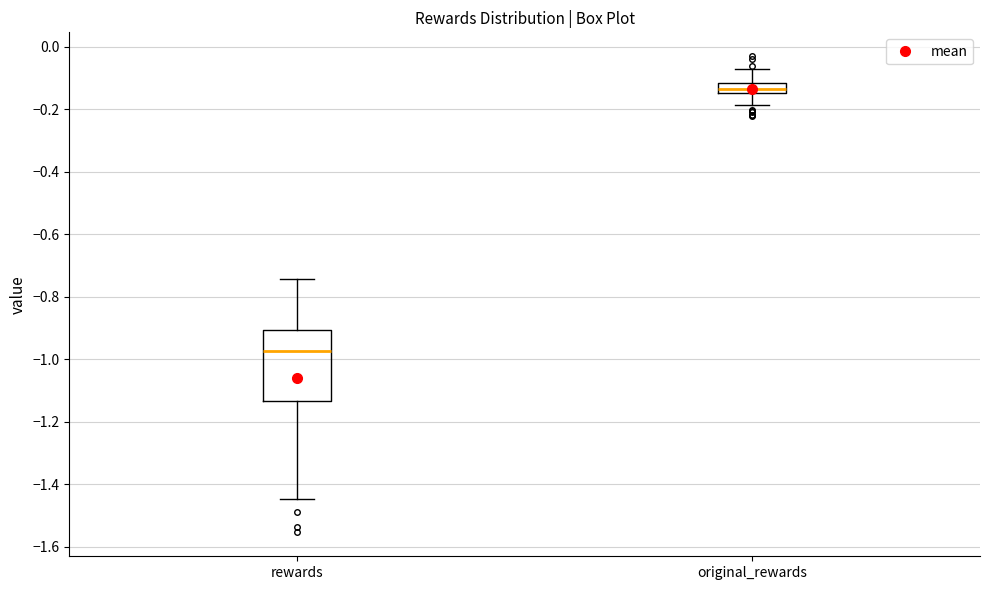

Which box has the highest median line?

original_rewards